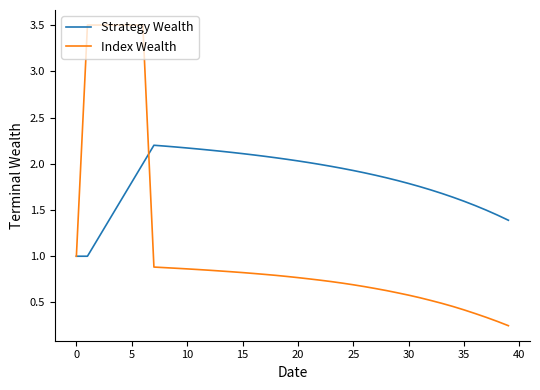

What is the maximum value shown in the chart?

3.5